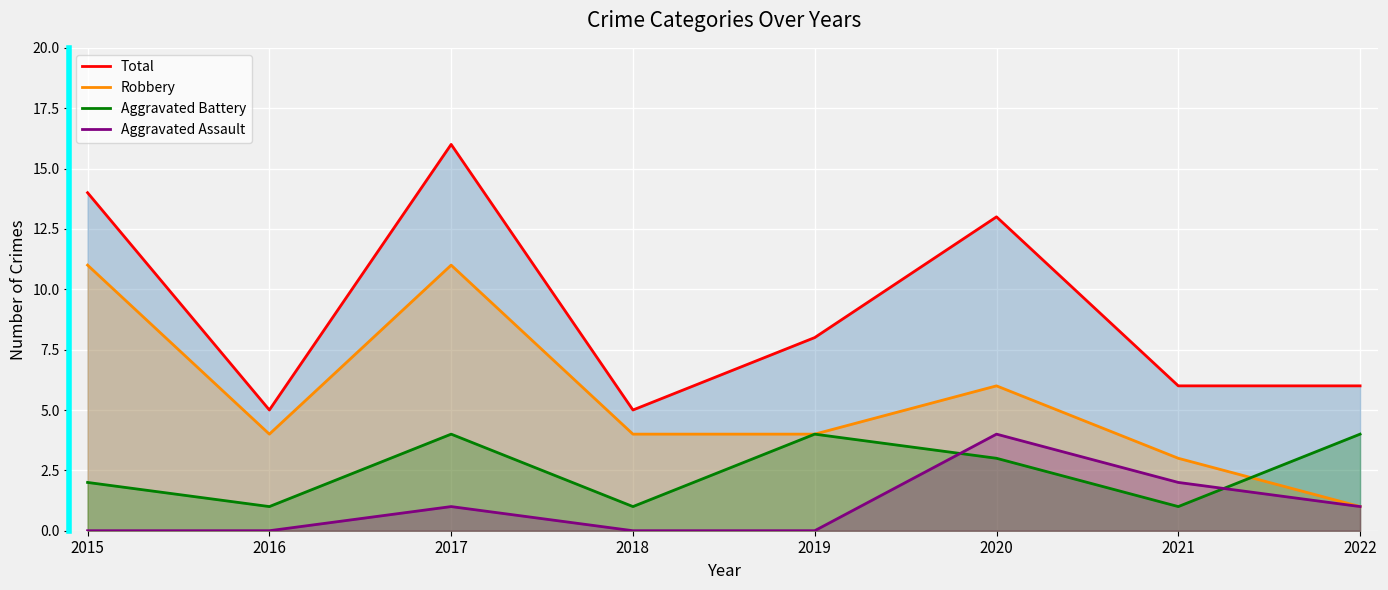

What are all the series names shown in the legend?

Total, Robbery, Aggravated Battery, Aggravated Assault